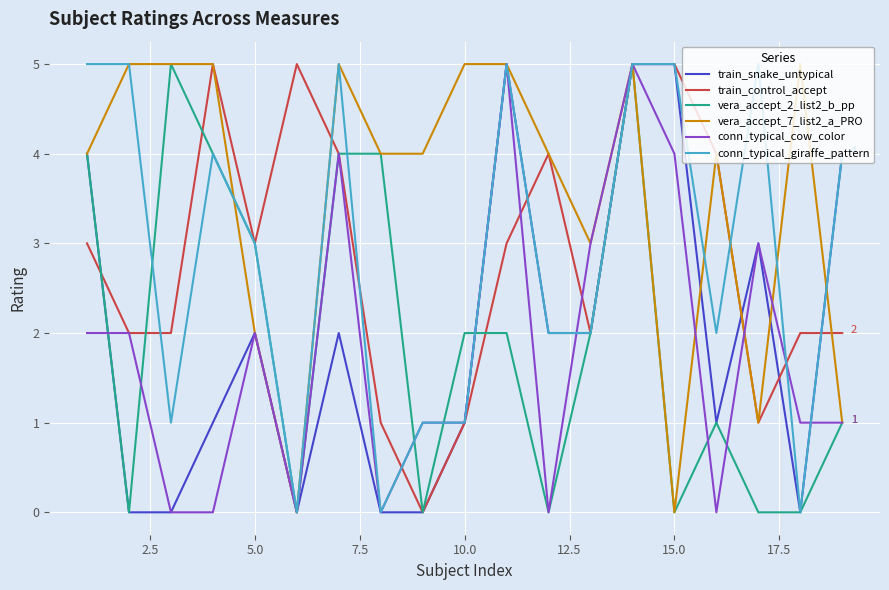

How many lines are shown in the chart?

6